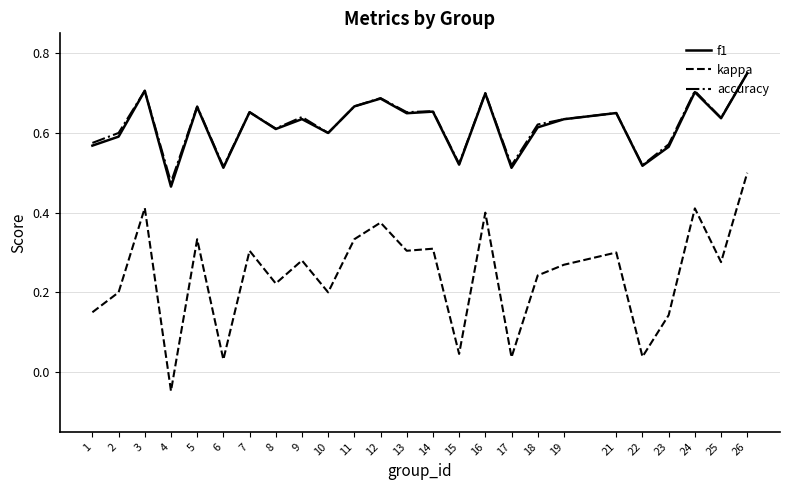

Between 9 and 16, which series saw the biggest shift?

kappa